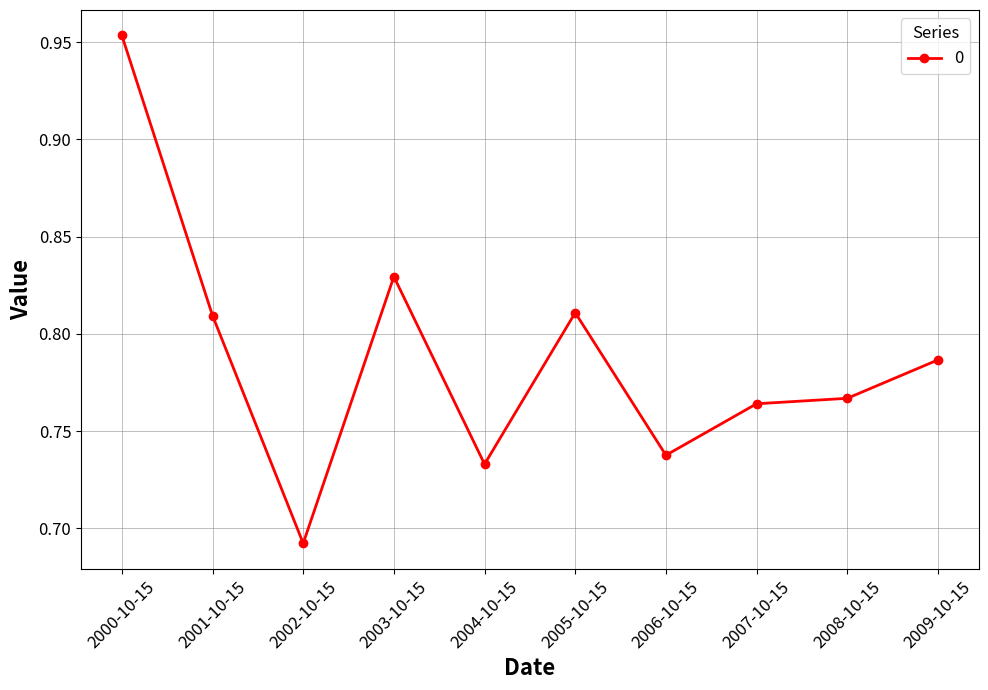

Where is the first local minimum?

2002-10-15